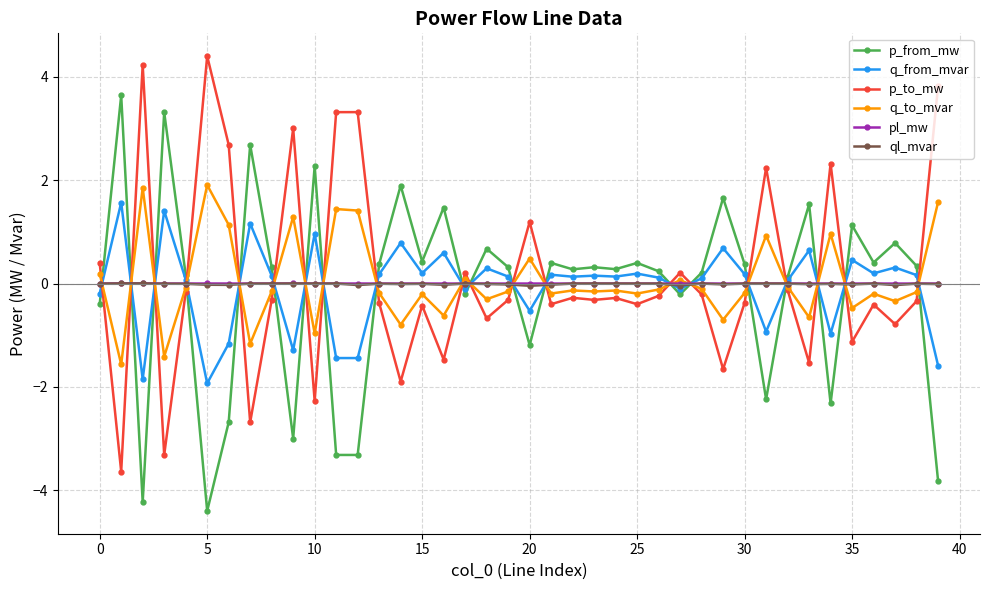

Which series has the largest total across all categories?

p_to_mw